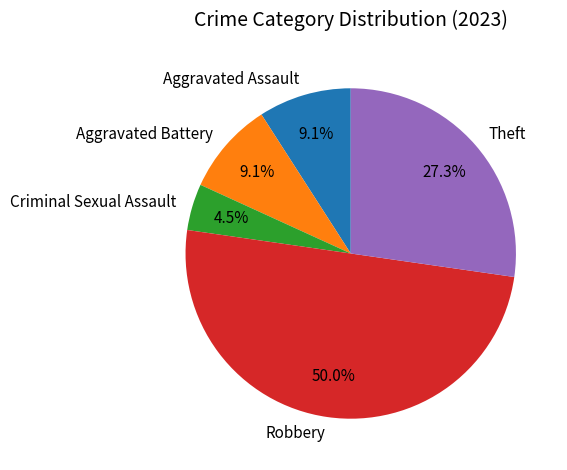

What is the ratio of the value at Aggravated Battery to the value at Aggravated Assault?

1.0